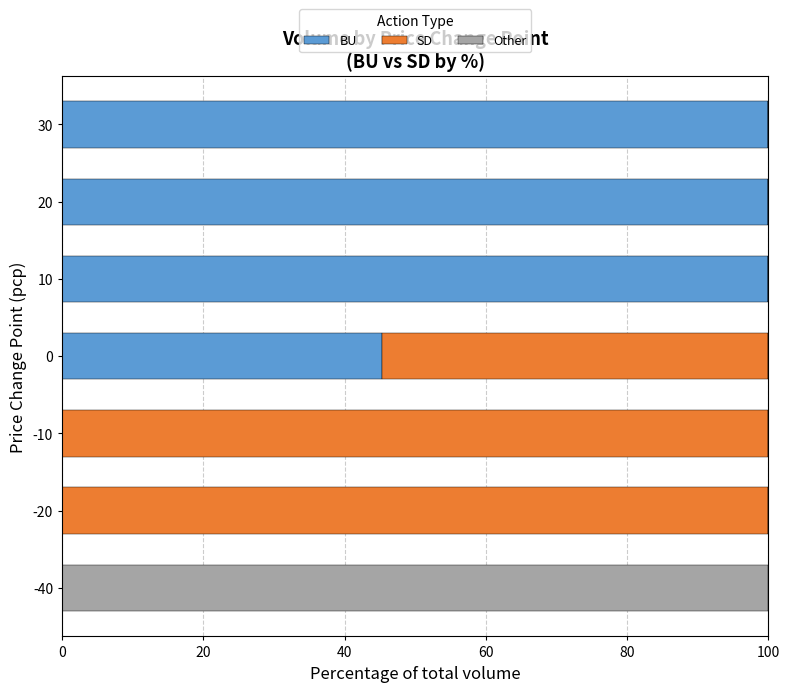

Is it true that BU equals 0.0 at -20?

True